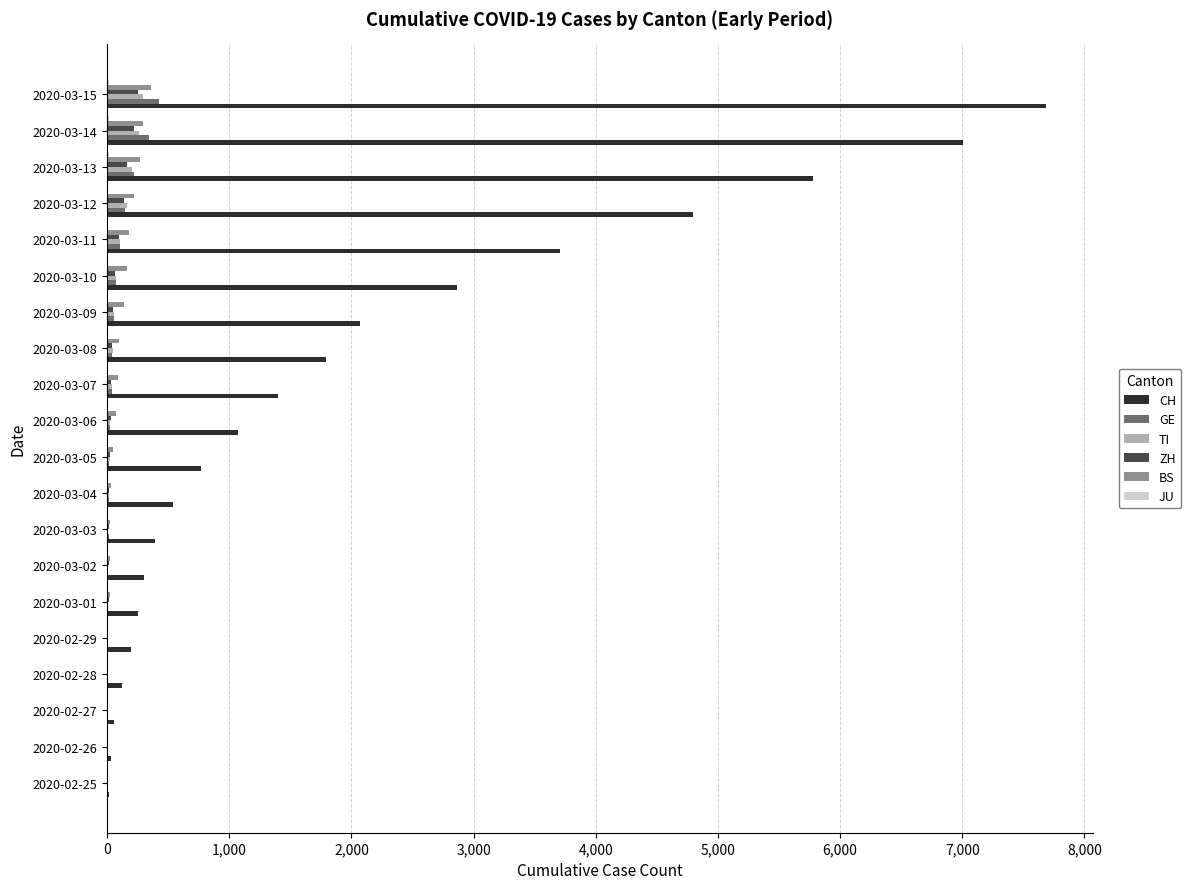

What is the greatest value displayed?

7686